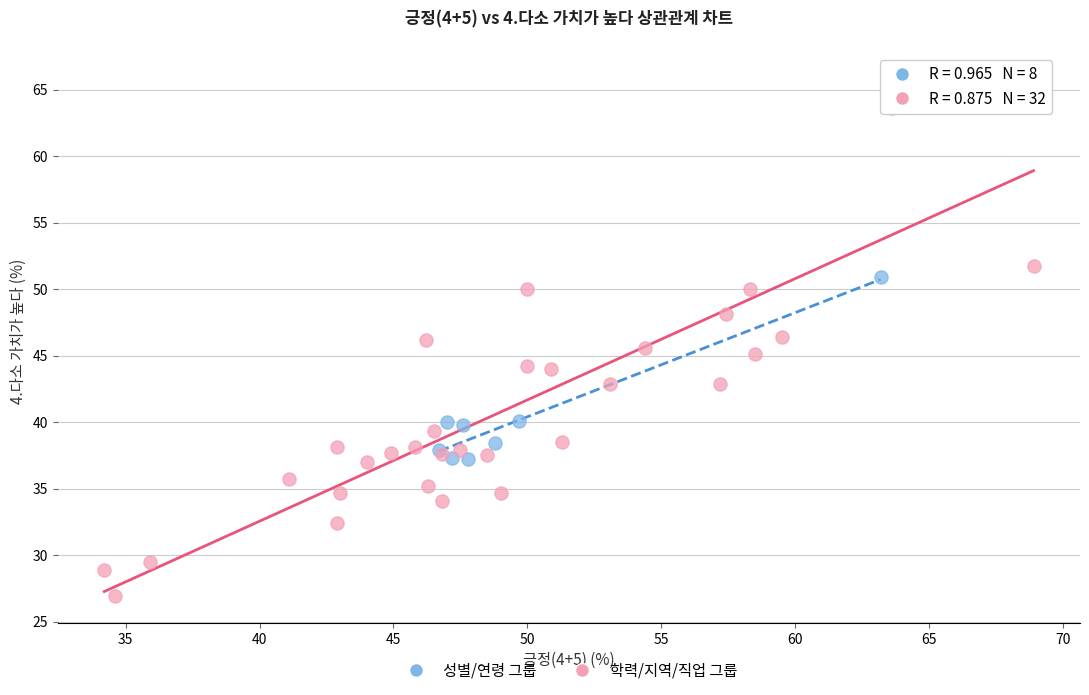

Which series reaches the minimum Y coordinate?

학력/지역/직업 그룹